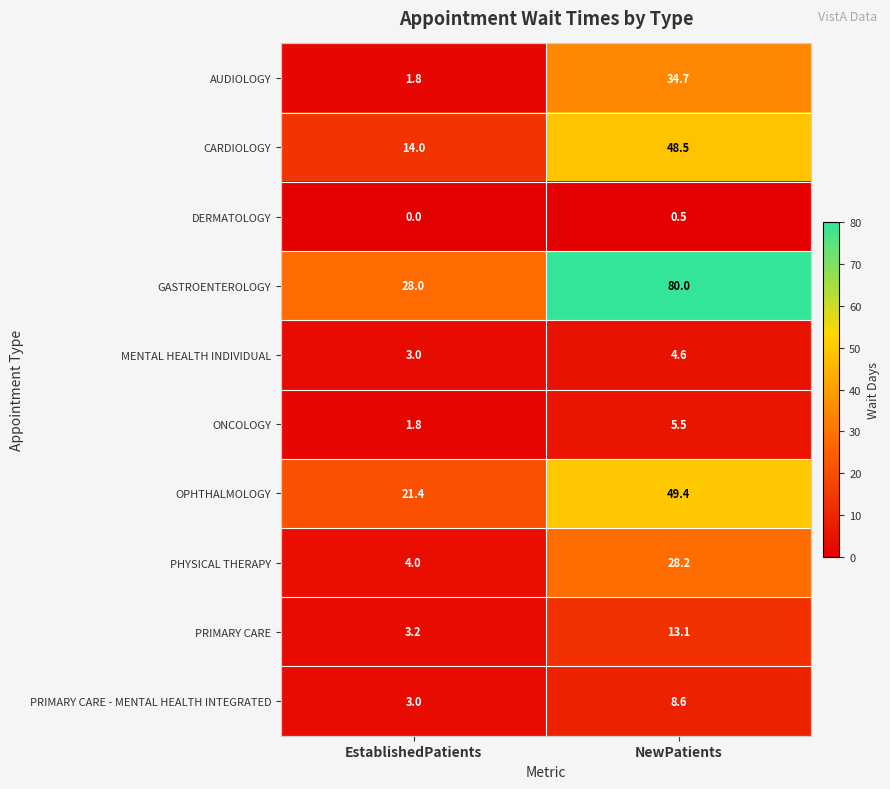

What is the total value across all series at NewPatients?

273.1